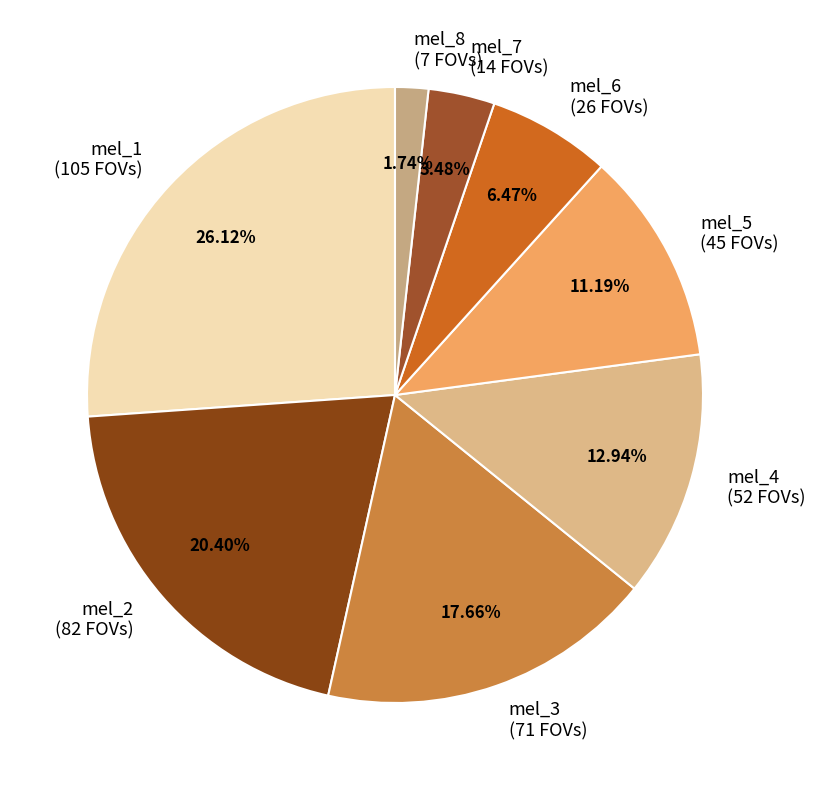

To the nearest percent, what is the average slice percentage?

12%